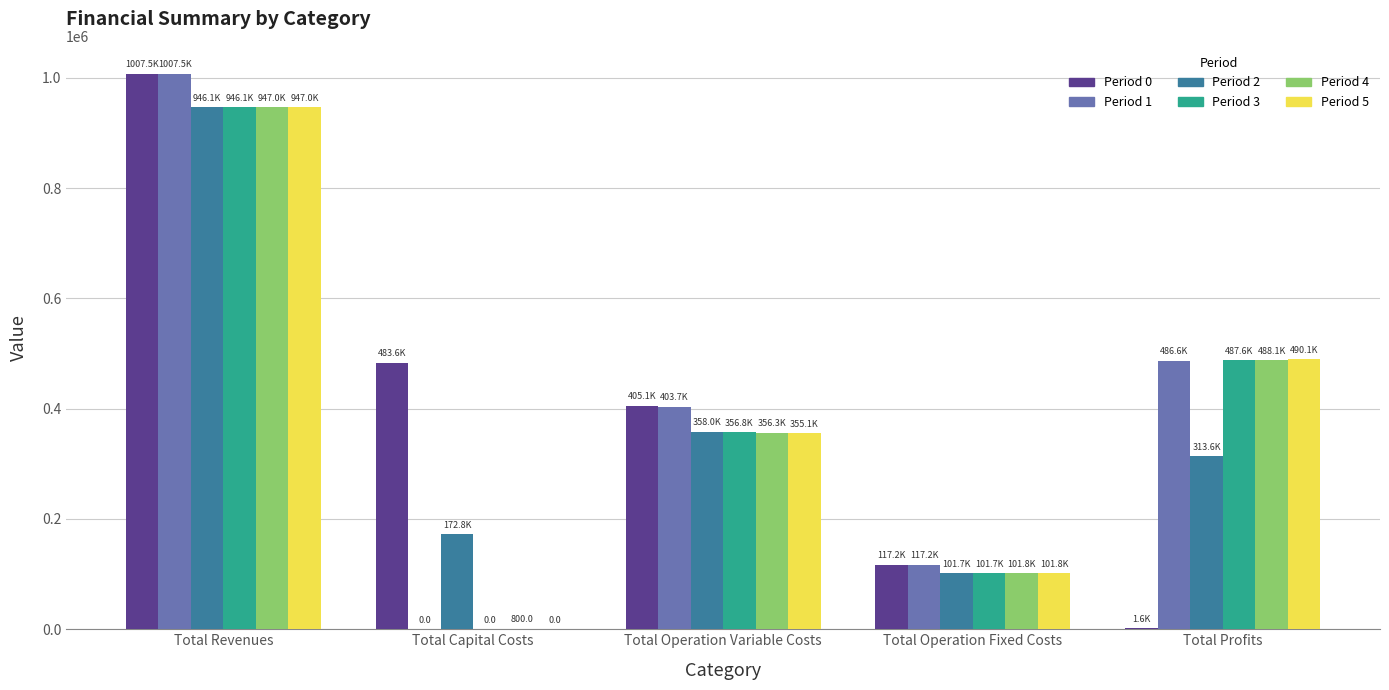

What is the highest value of the Period 0 series?

1007501.6